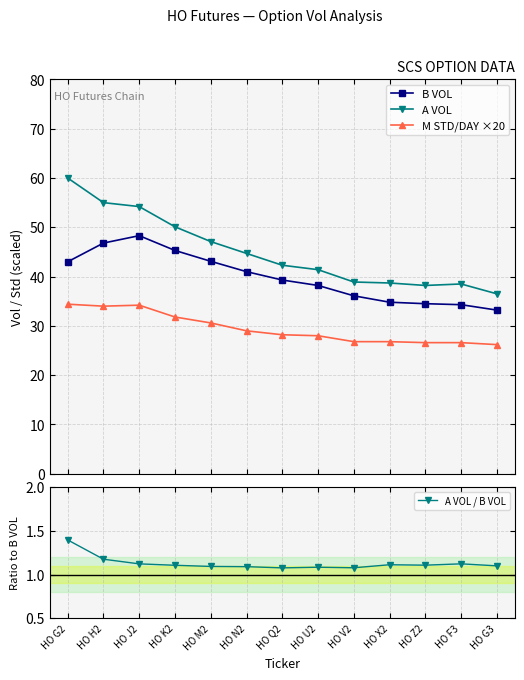

What is the spread (max minus min) of values at HO V2?

37.8